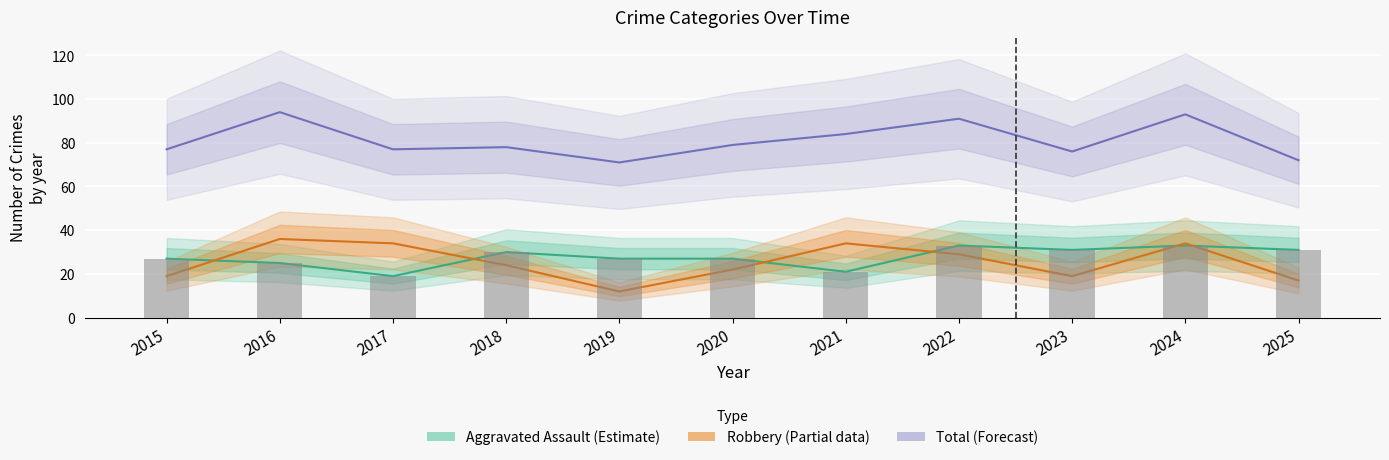

Are the bars grouped side by side (vs. stacked)?

No